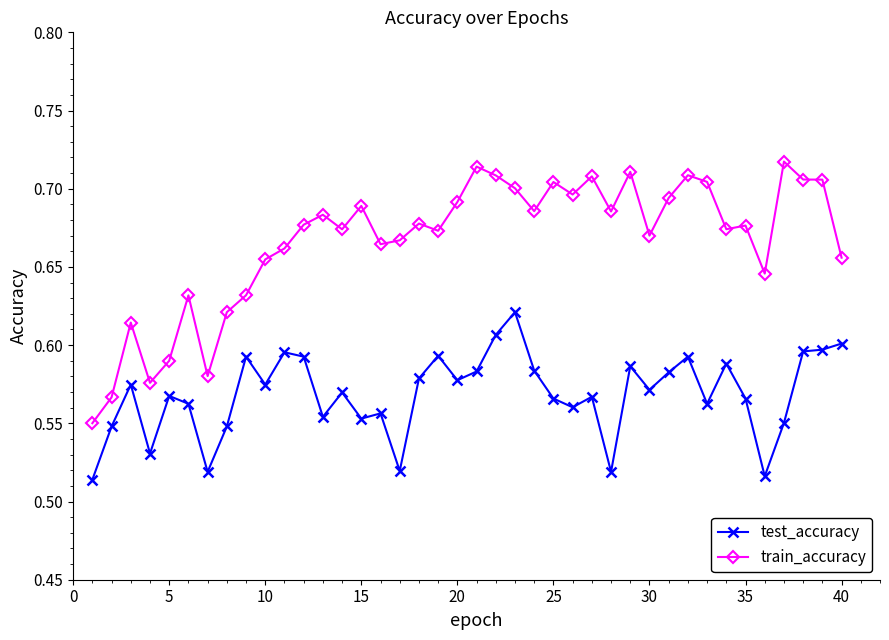

Which series has the widest spread of values?

train_accuracy